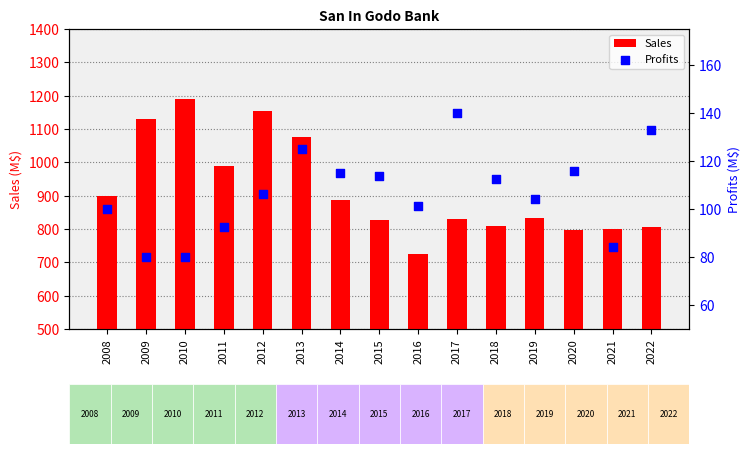

Which series has the largest total across all categories?

Sales